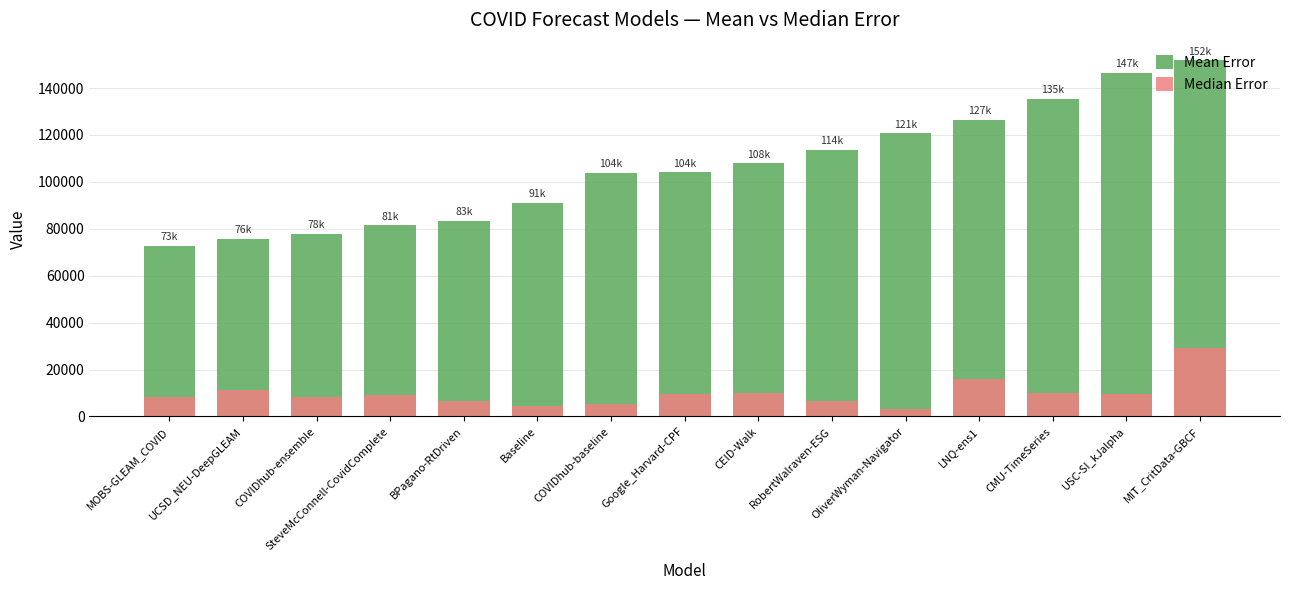

What is the value of the Mean Error bar at the 10th from the left?

113649.2